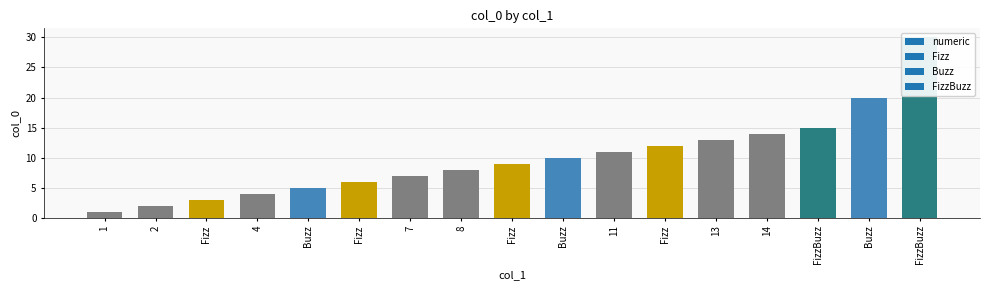

Reading left to right, list all the values displayed in this chart.

1=1	2=2	Fizz=3	4=4	Buzz=5	Fizz=6	7=7	8=8	Fizz=9	Buzz=10	11=11	Fizz=12	13=13	14=14	FizzBuzz=15	Buzz=20	FizzBuzz=30